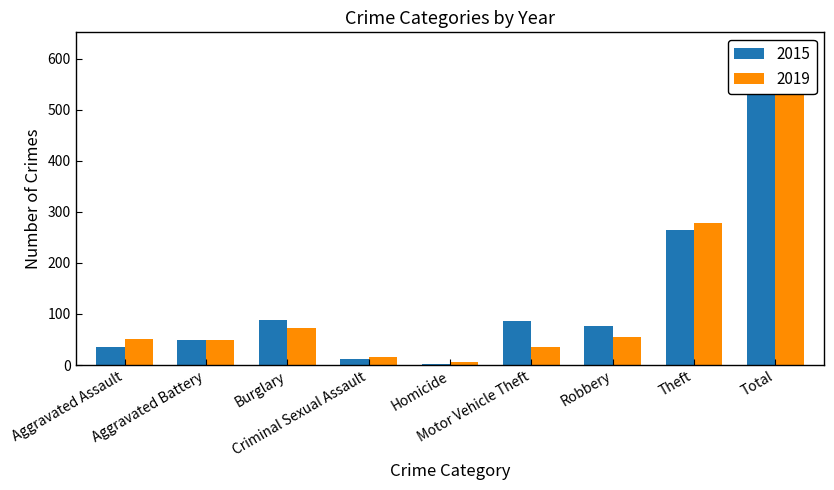

The 2019 series shows 79 at Aggravated Battery. True or false?

False